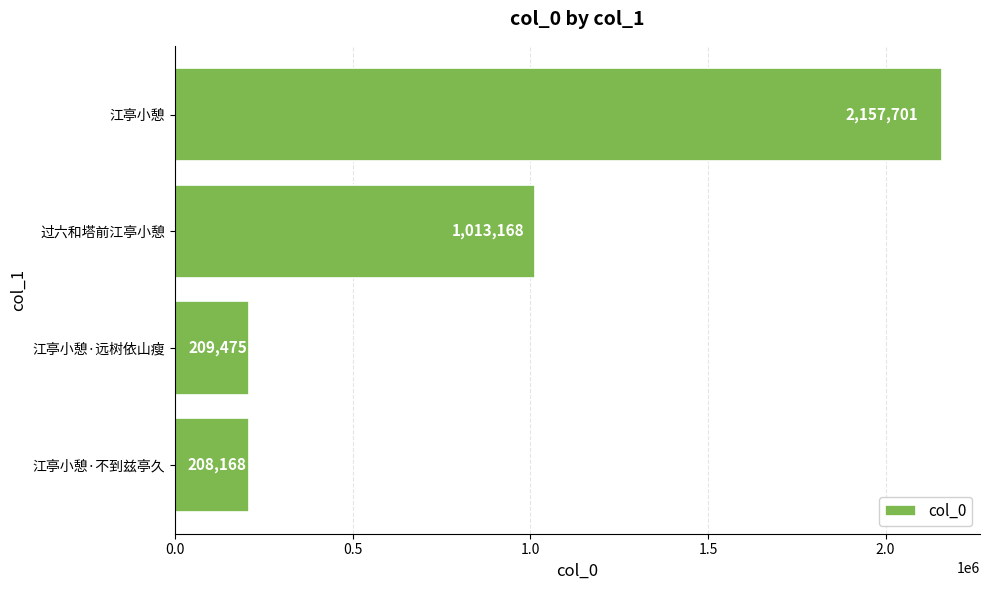

What is the value of the 1st bar from the top?

2157701